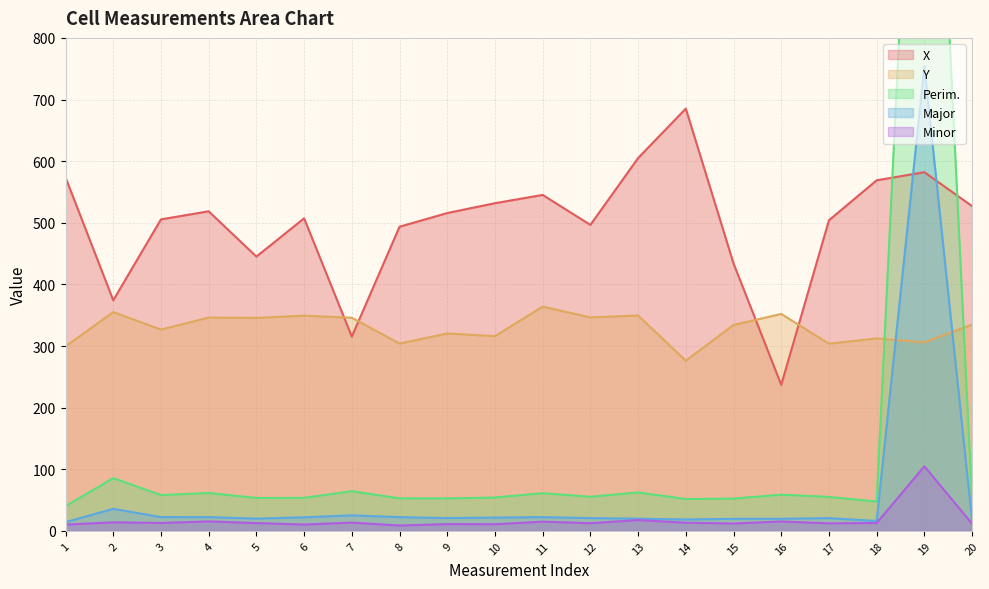

Rank the series by their maximum value, from highest to lowest.

Perim., Major, X, Y, Minor